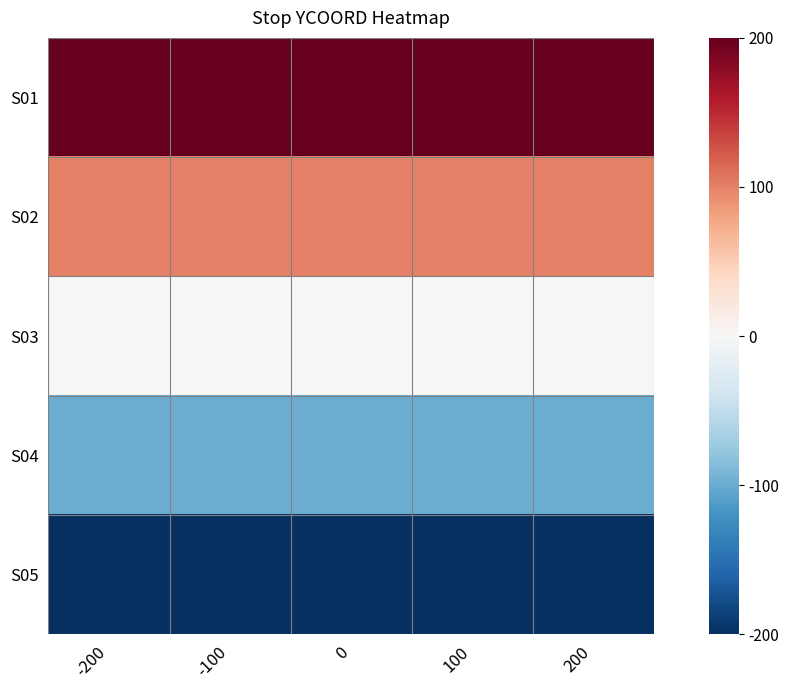

Reading left to right, list all the values displayed in this chart.

S01: -200=200	-100=200	0=200	100=200	200=200
S02: -200=100	-100=100	0=100	100=100	200=100
S03: -200=0	-100=0	0=0	100=0	200=0
S04: -200=-100	-100=-100	0=-100	100=-100	200=-100
S05: -200=-200	-100=-200	0=-200	100=-200	200=-200